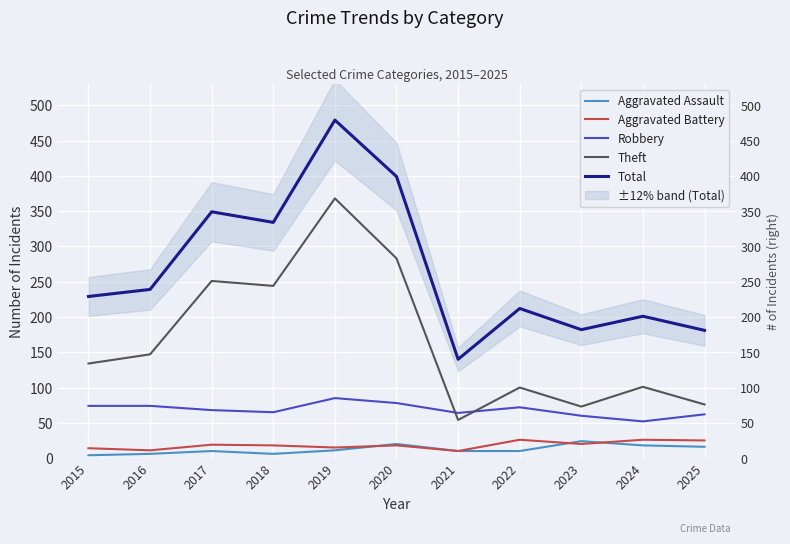

Where is the first local minimum for Theft?

2018